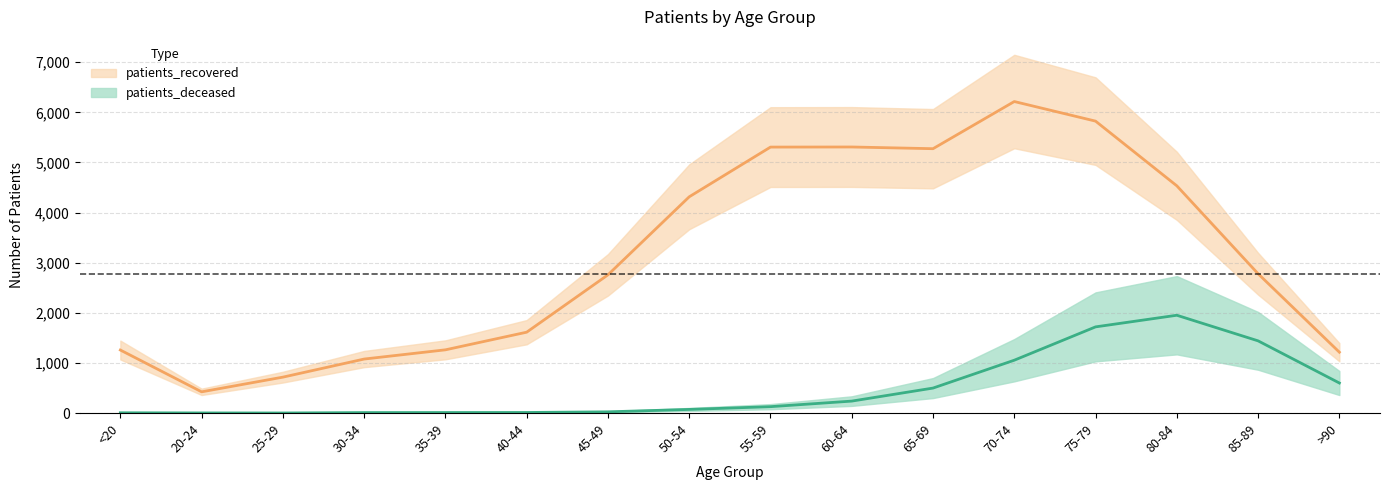

Reading left to right, transcribe all the data shown in this chart.

patients_deceased: <20=6	20-24=3	25-29=2	30-34=10	35-39=11	40-44=12	45-49=25	50-54=73	55-59=128	60-64=239	65-69=499	70-74=1055	75-79=1720	80-84=1952	85-89=1441	>90=600
patients_recovered: <20=1258	20-24=424	25-29=717	30-34=1078	35-39=1262	40-44=1614	45-49=2758	50-54=4315	55-59=5307	60-64=5309	65-69=5275	70-74=6216	75-79=5825	80-84=4534	85-89=2780	>90=1215